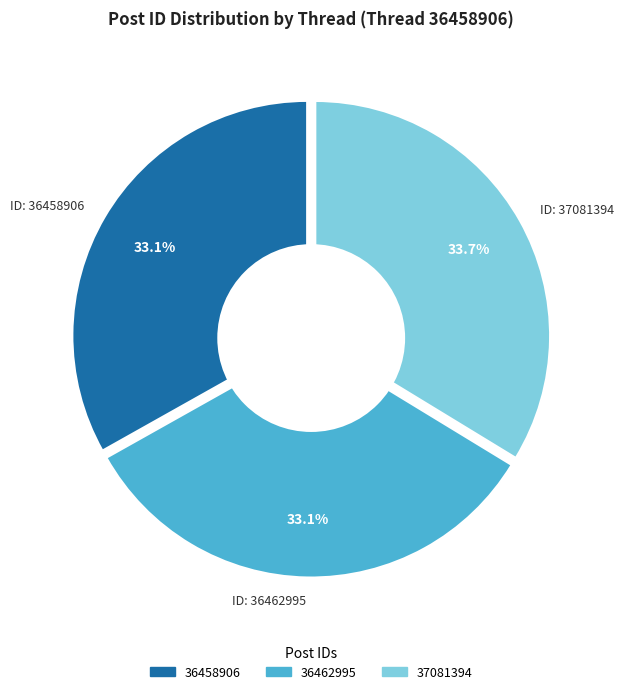

How many segments does this pie chart have?

3